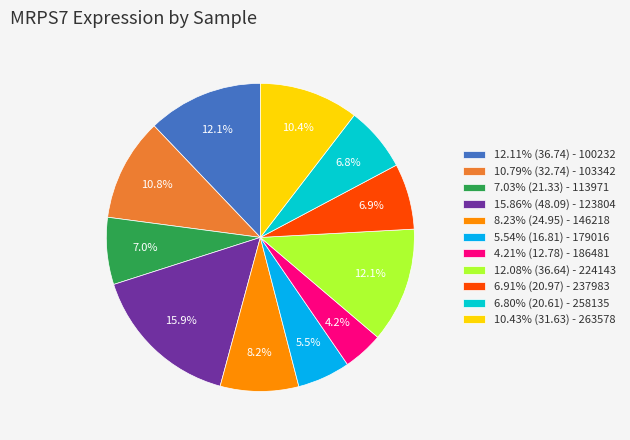

What is the ratio of the value at 15.86% (48.09) - 123804 to the value at 6.80% (20.61) - 258135?

2.3